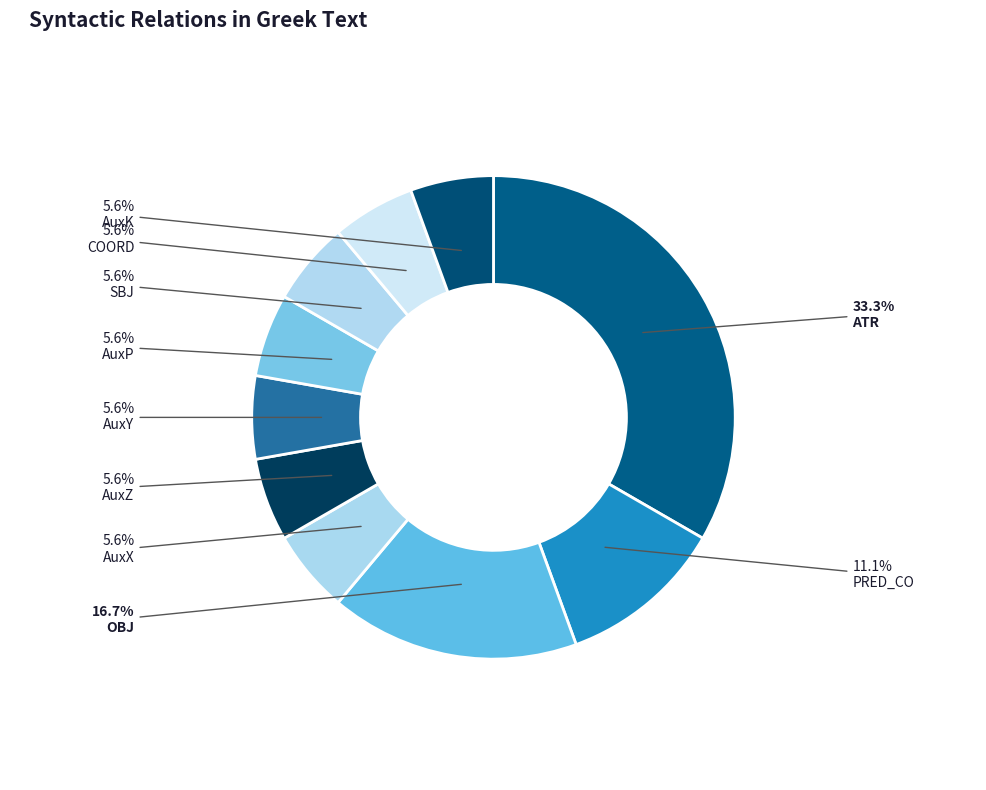

Which category has the smallest portion of the pie?

AuxZ